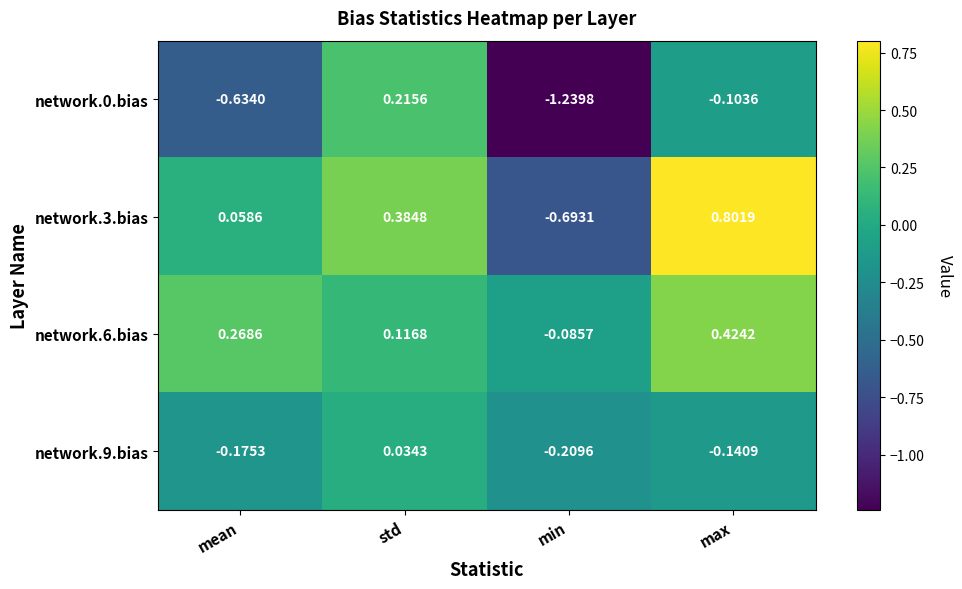

At which category is the sum across all series the highest?

max